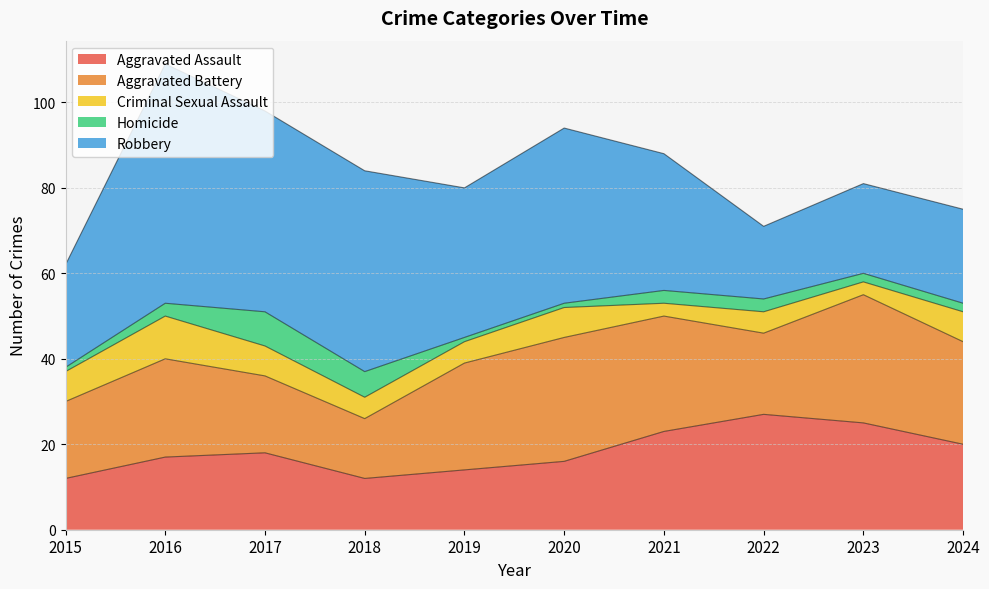

The Criminal Sexual Assault series shows 2 at 2017. True or false?

False